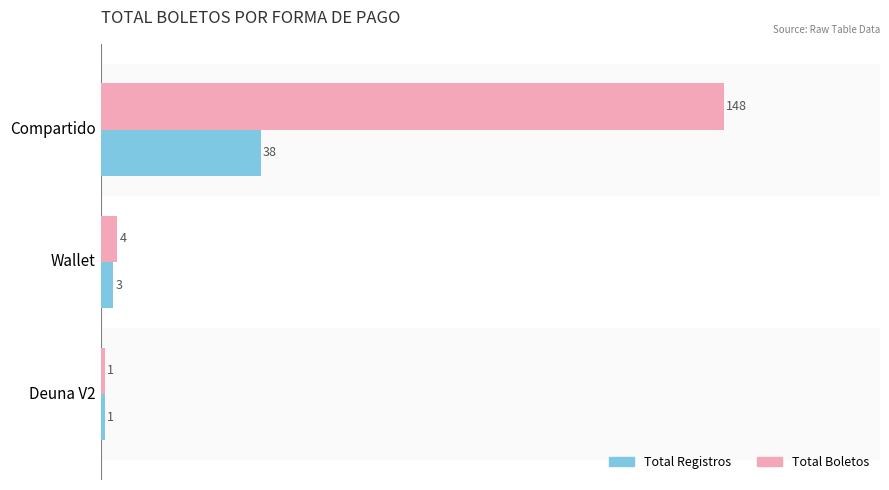

Which series has the largest range (max minus min)?

Total Boletos